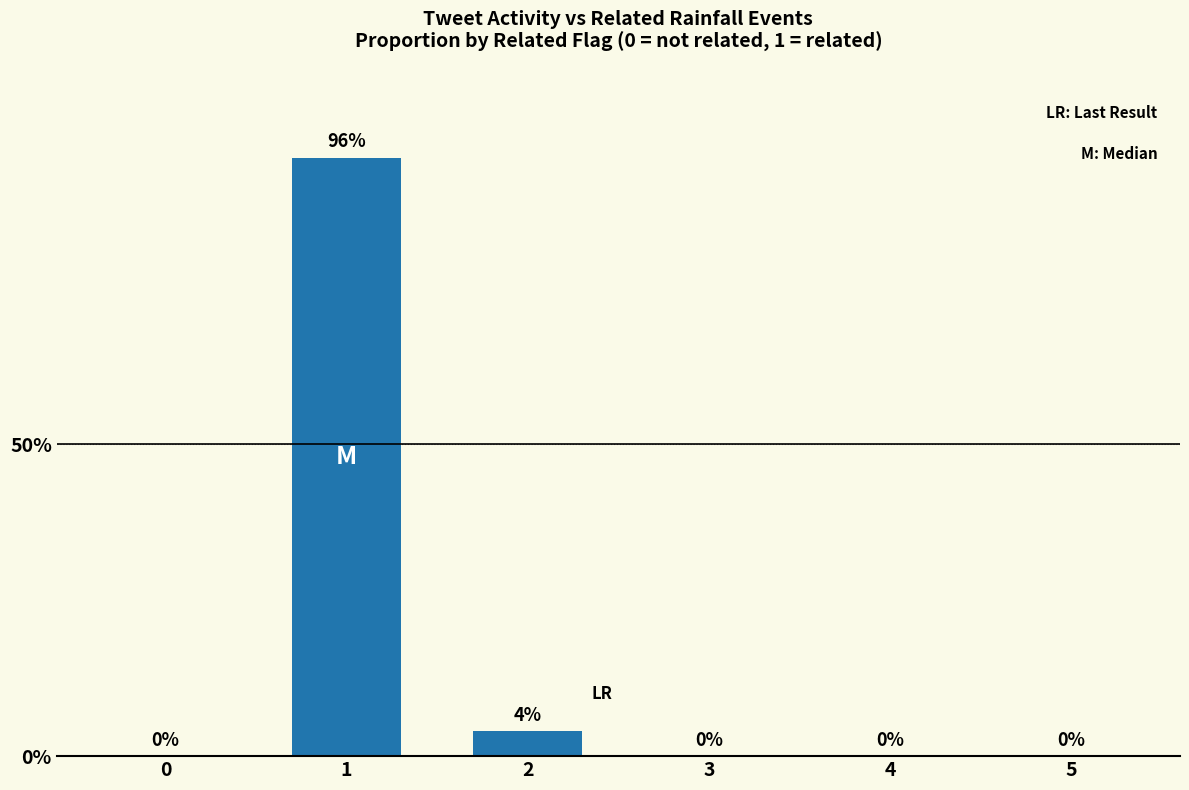

At which category does the chart reach its peak across all series?

1